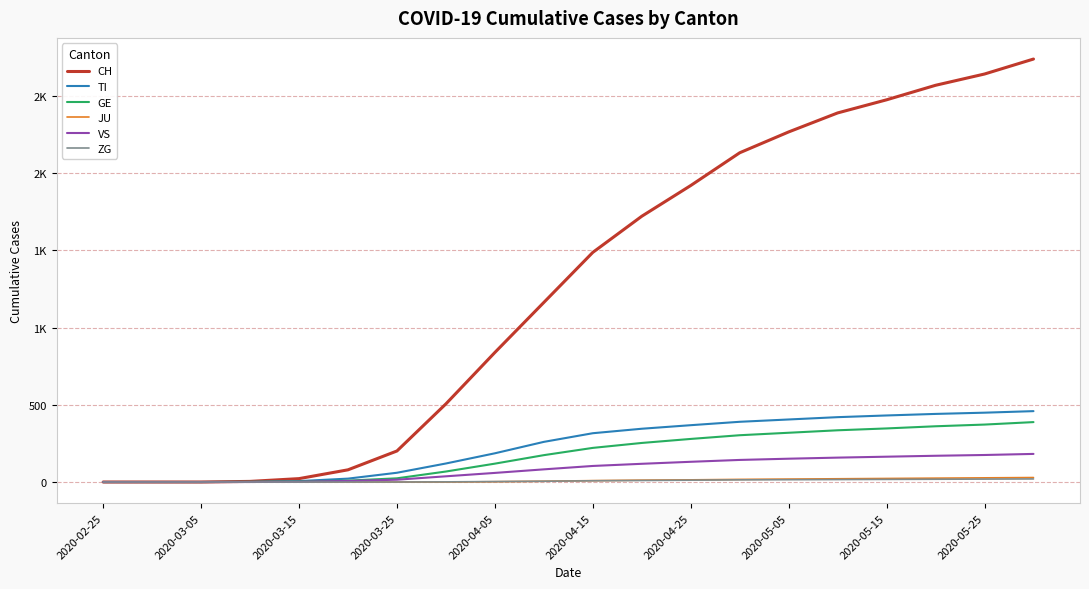

Does the chart display data point markers on the line(s)?

No